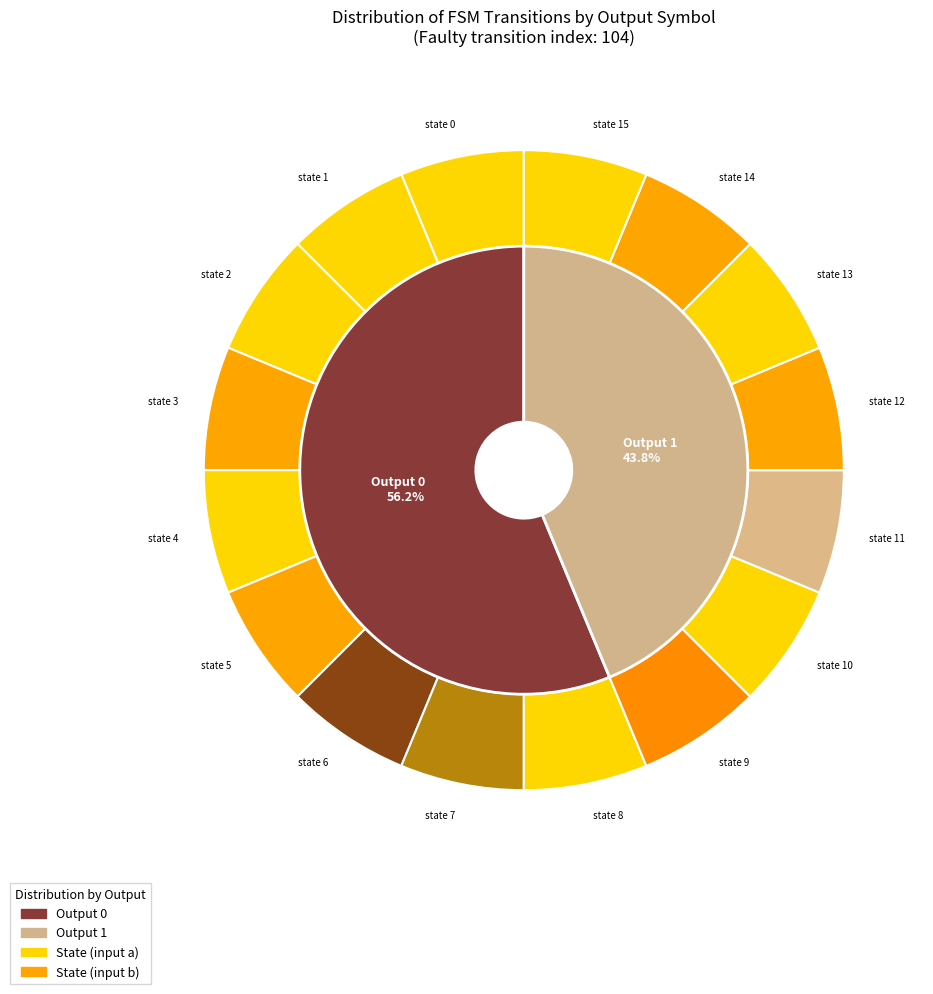

To the nearest percent, what portion does state 8 represent?

6%